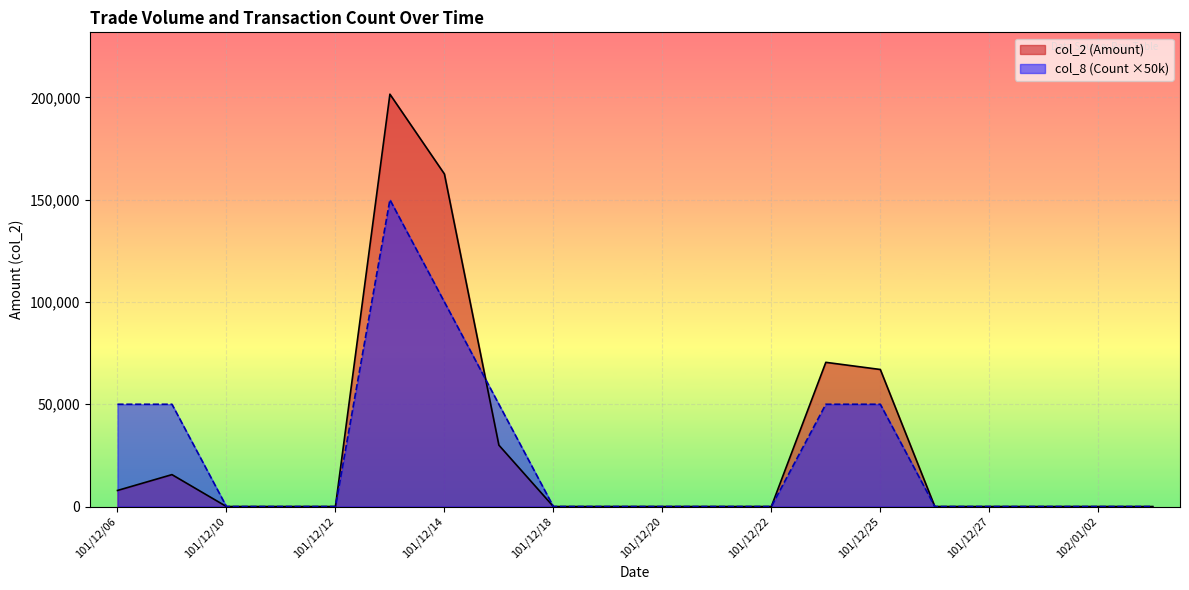

Reading left to right, extract all data points from this chart.

col_2 (Amount): 7850	15600	0	0	0	201600	162600	30000	0	0	0	0	0	70500	67000	0	0	0	0	0
col_8 (Count): 50000	50000	0	0	0	150000	100000	50000	0	0	0	0	0	50000	50000	0	0	0	0	0